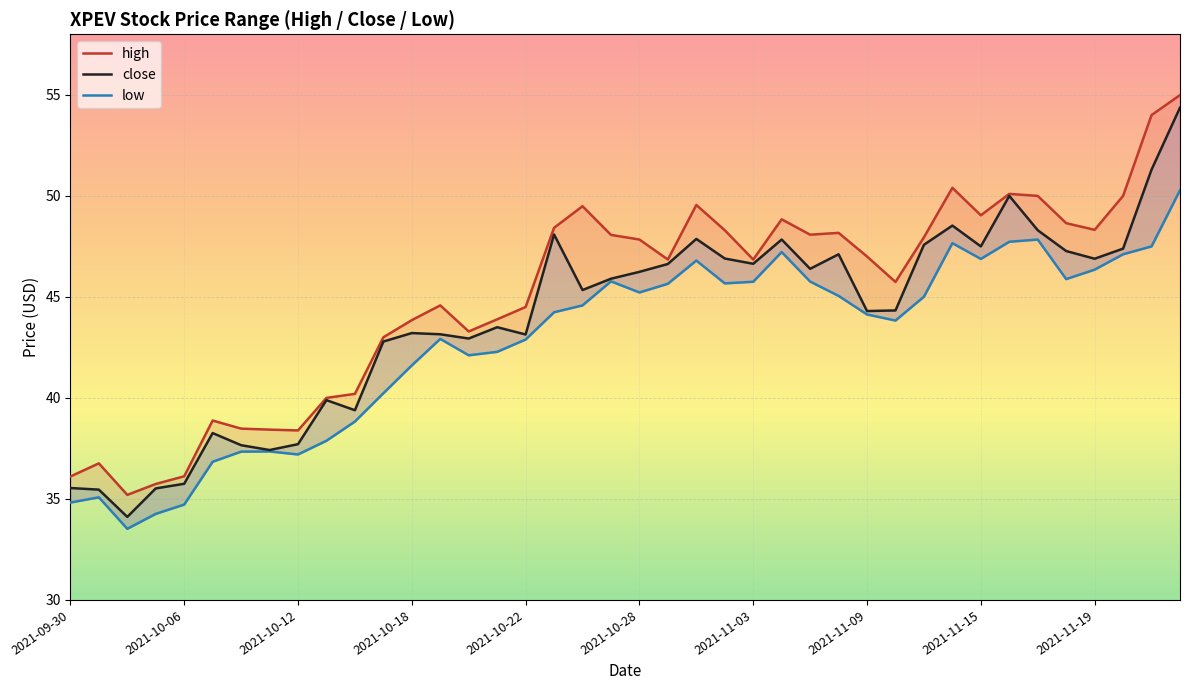

True or false: high and low intersect in this chart.

False